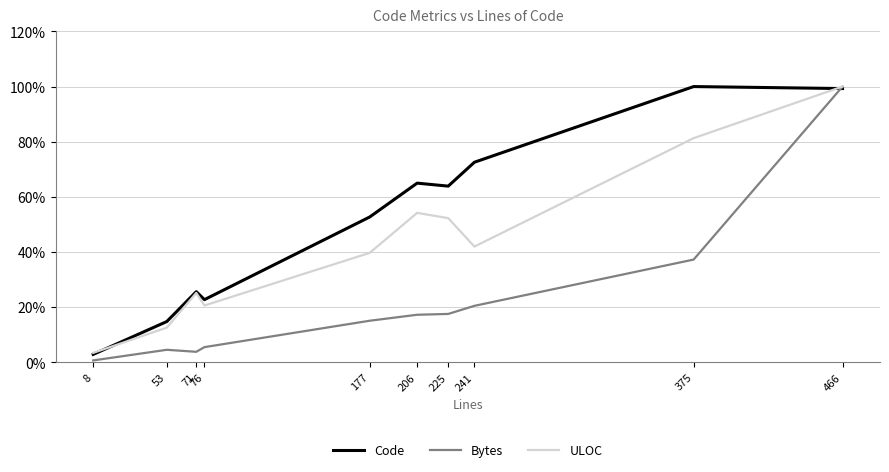

What is the total value across all series at 76?

48.9